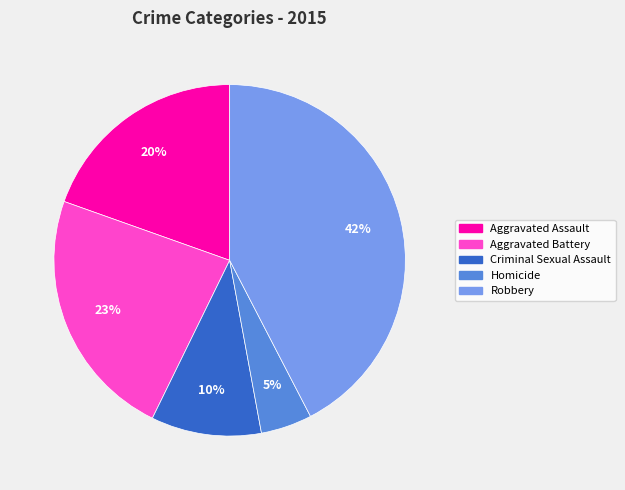

Do Homicide and Aggravated Battery together represent more than half of the pie?

No